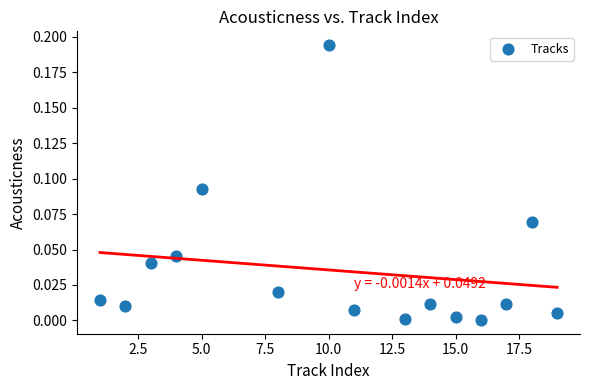

What is the range of X values (max minus min)?

18.0